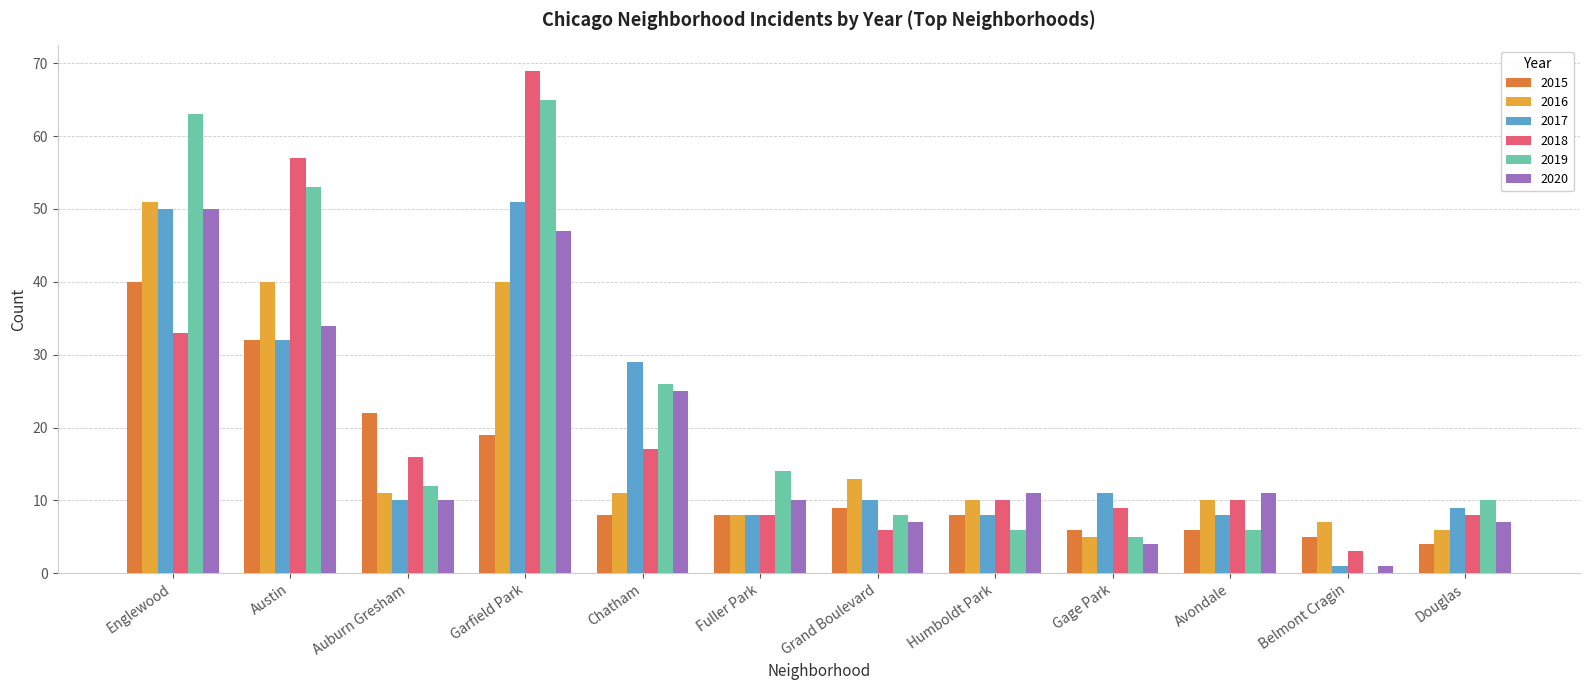

At which category does the chart reach its peak across all series?

Garfield Park